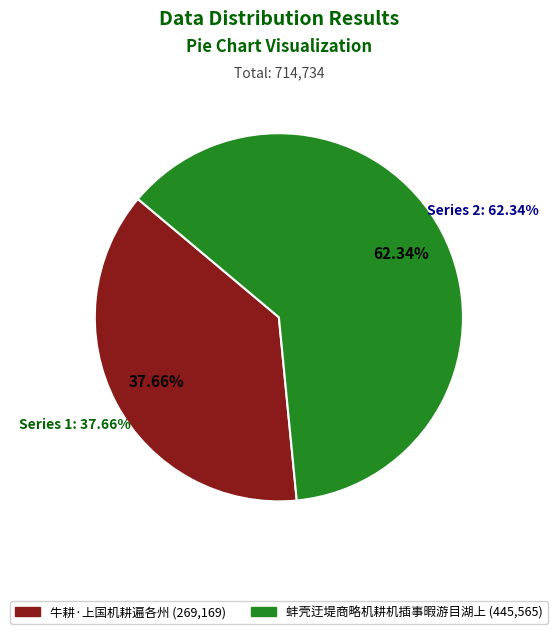

How many slices are in this pie chart?

2